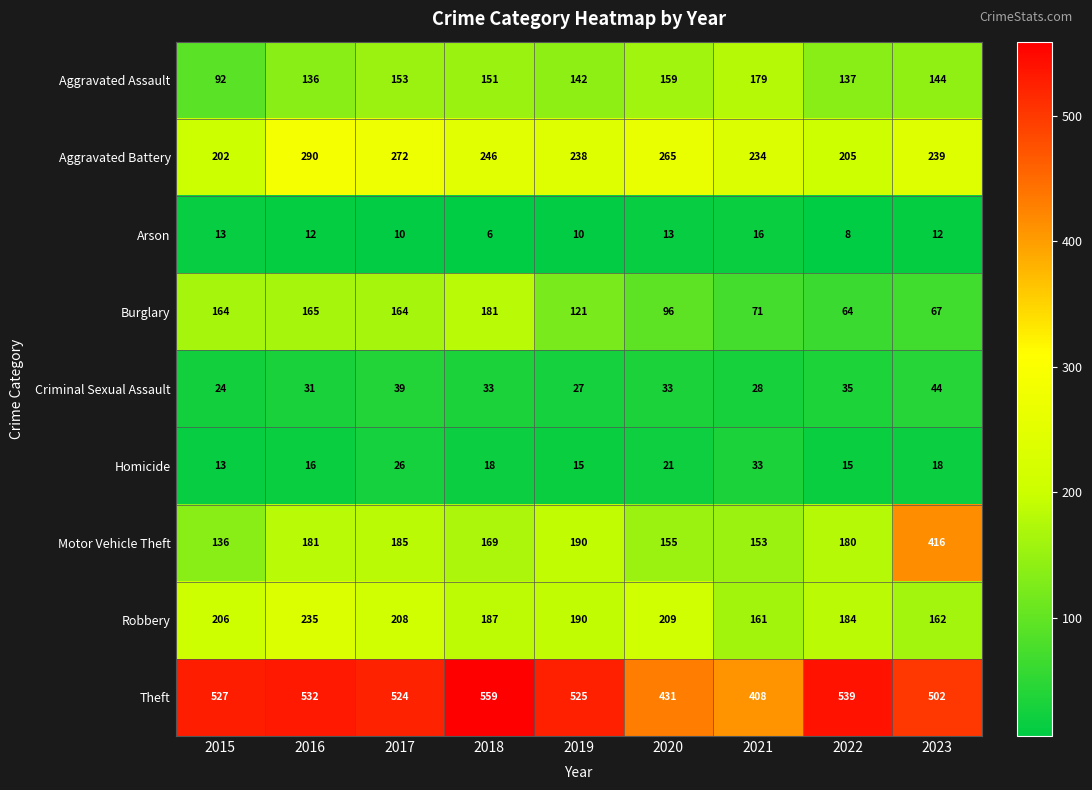

What is the spread (max minus min) of values at 2023?

490